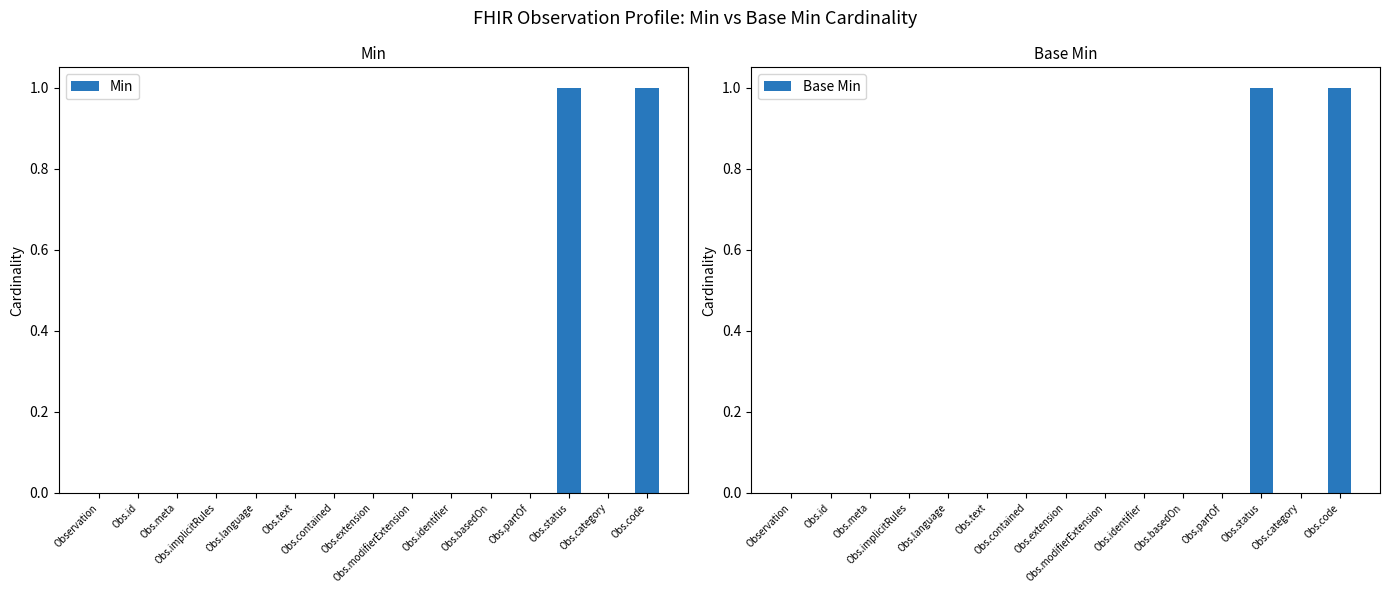

How many values in Base Min are above zero?

2